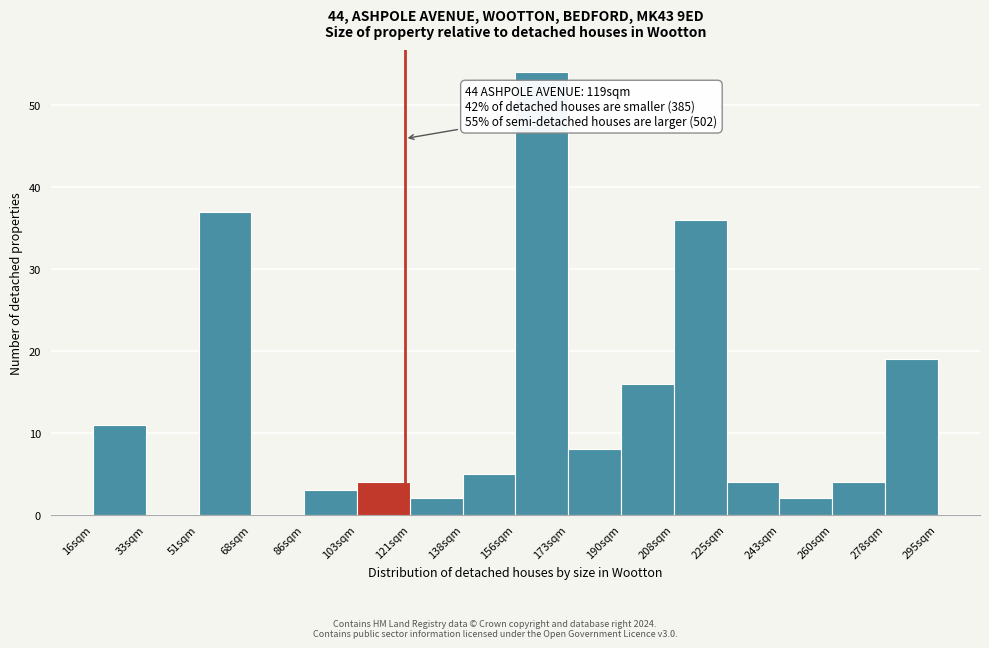

Which range on the x-axis has the tallest bar?

156 to 172